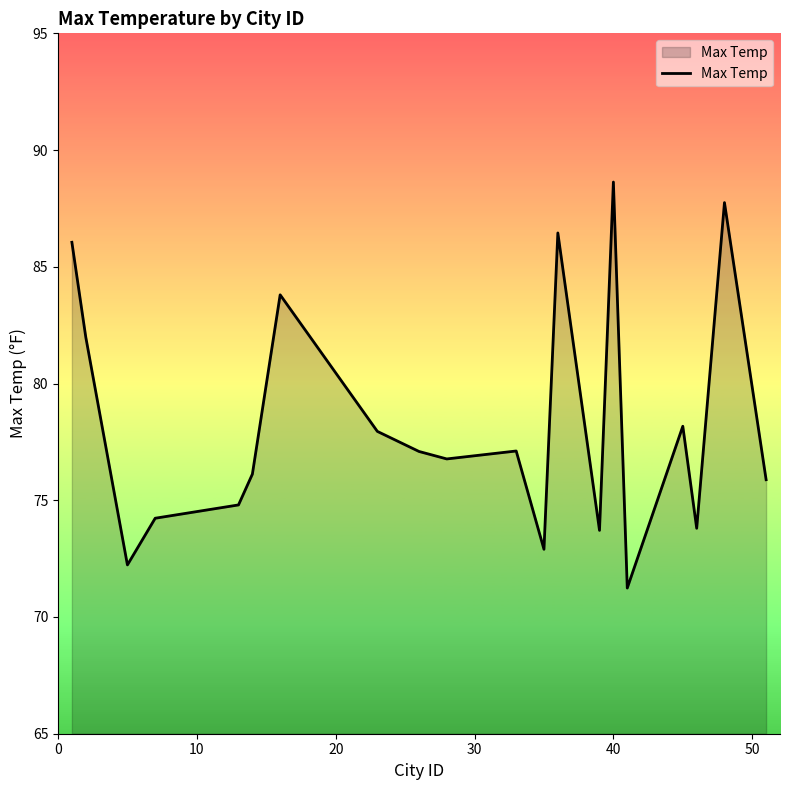

What is the minimum value shown in the chart?

71.2